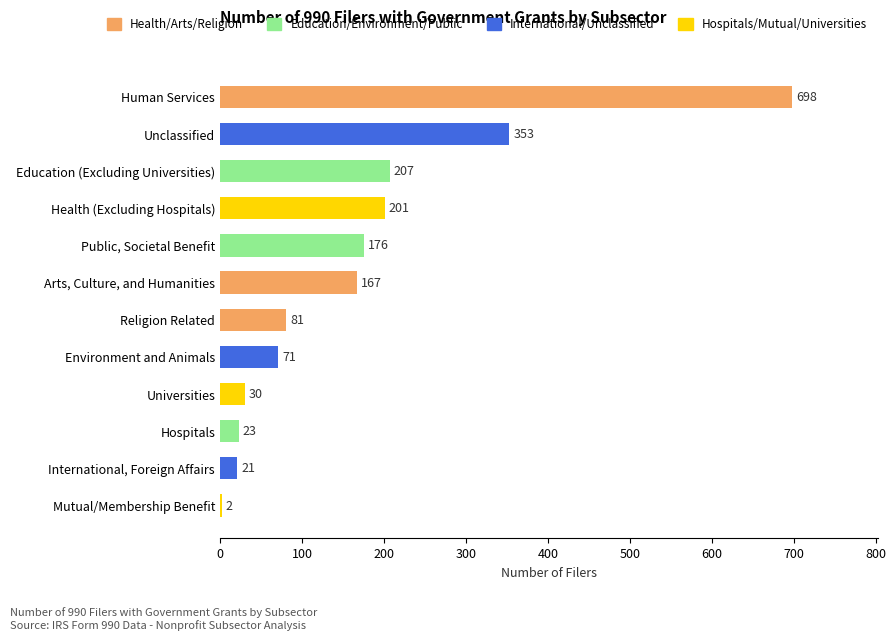

Approximately how many times larger is the value at International, Foreign Affairs compared to Universities?

0.7